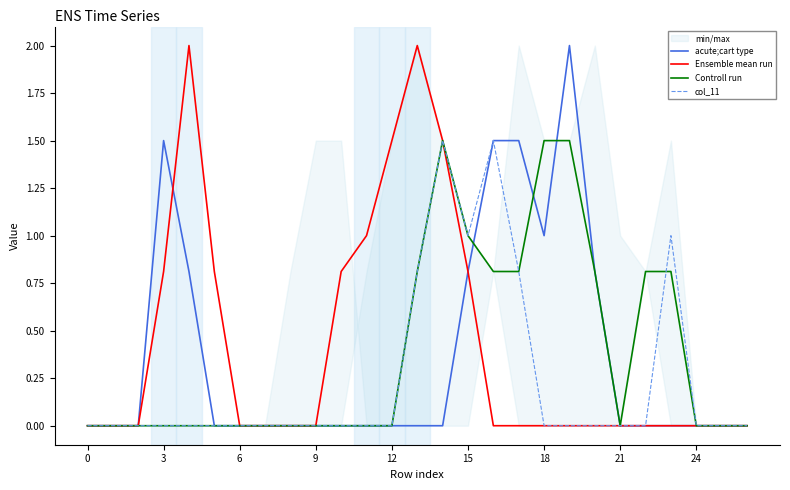

What is the difference between the Controll run values at 24 and 19?

1.5